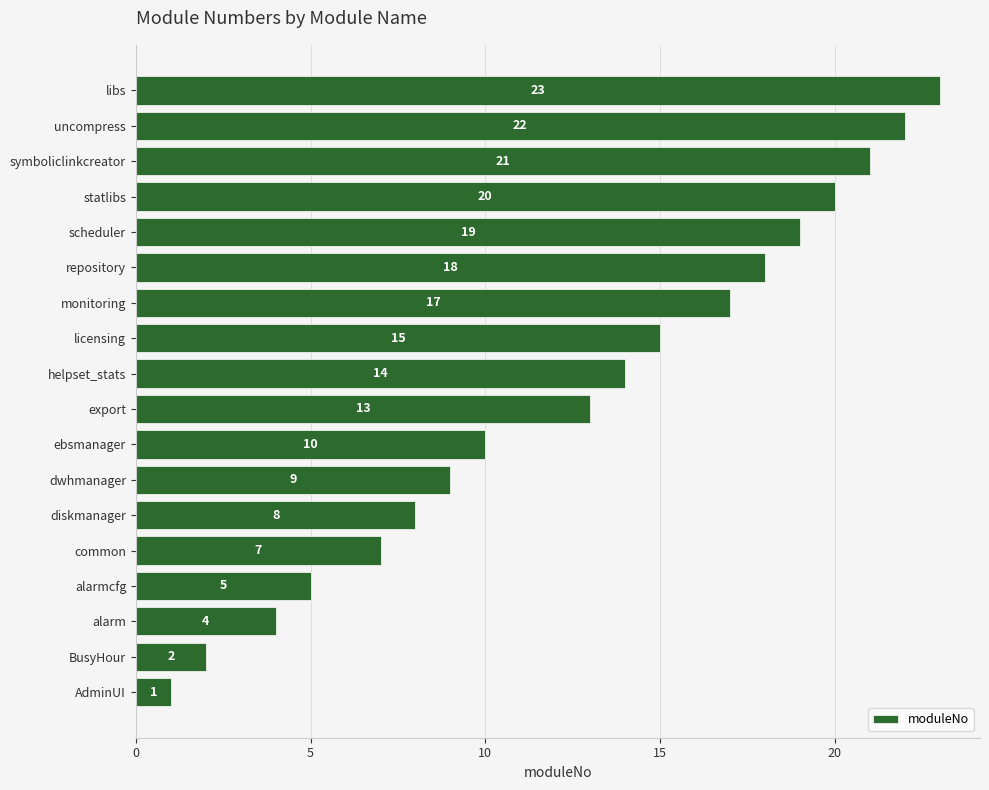

Does the chart contain stacked bars?

No